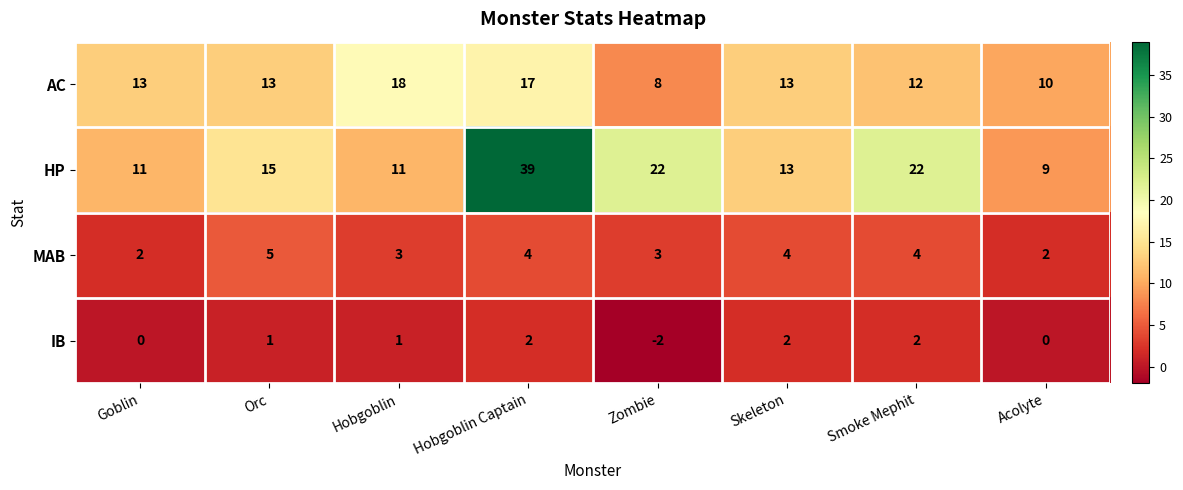

Which series has the largest total across all categories?

HP